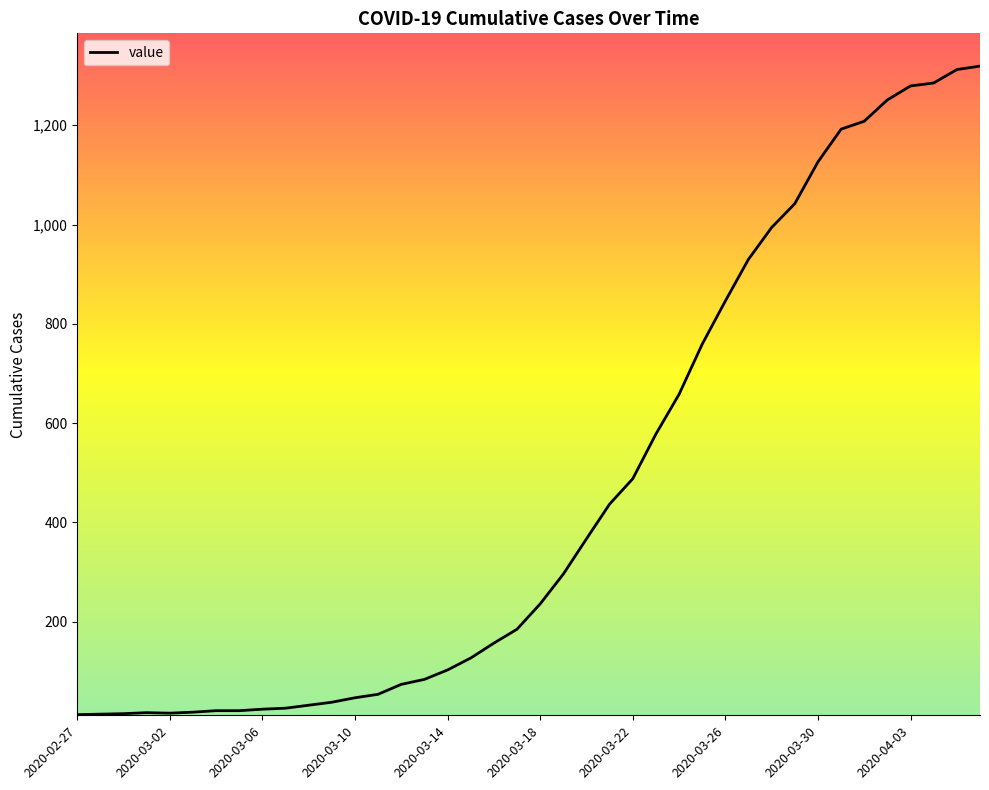

What is the greatest value displayed?

1319